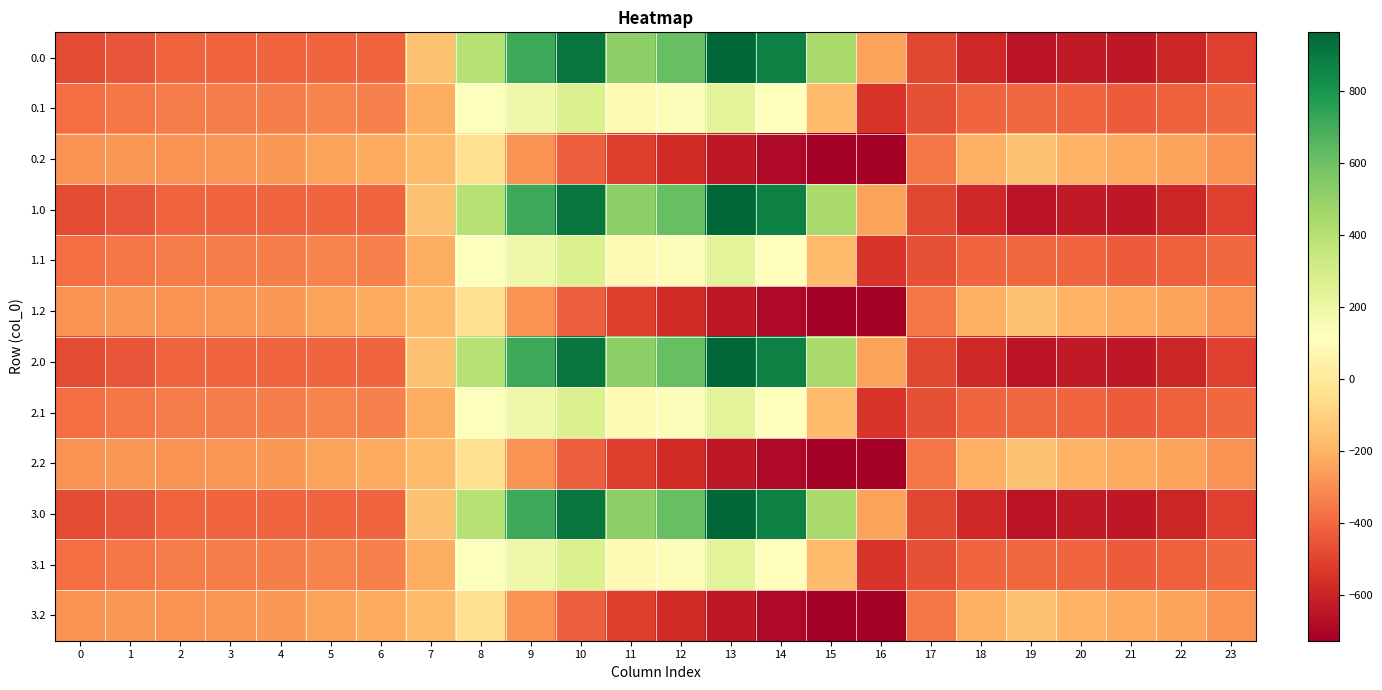

Rank the series by their maximum value, from lowest to highest.

0.2, 1.2, 2.2, 3.2, 0.1, 1.1, 2.1, 3.1, 0.0, 1.0, 2.0, 3.0